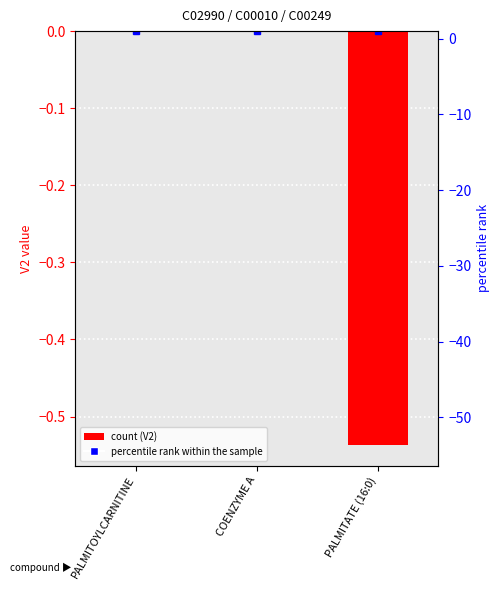

What is the difference between the maximum and minimum values?

0.5